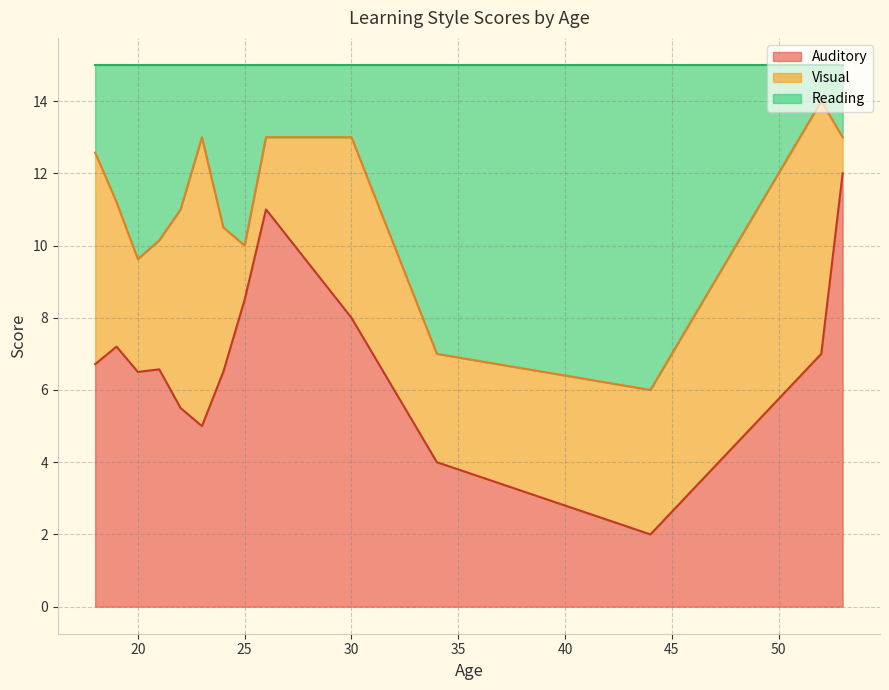

Does the chart have visible grid lines?

Yes